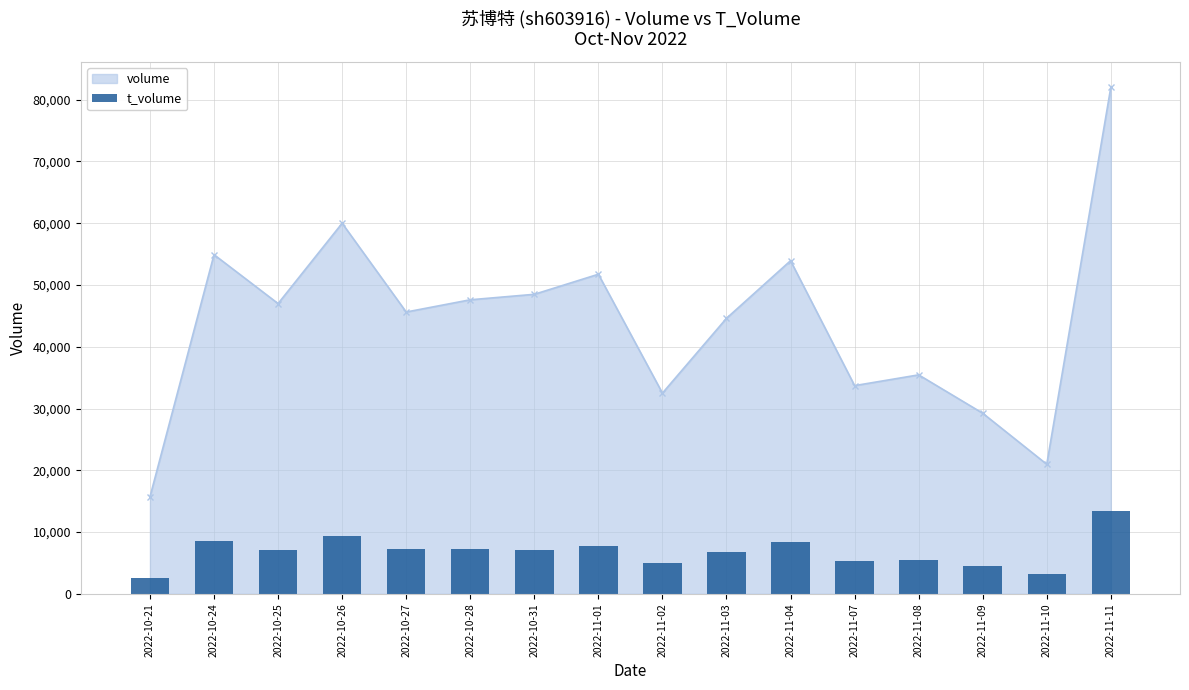

What is the ratio of the value at 2022-11-09 to the value at 2022-11-04?

0.5